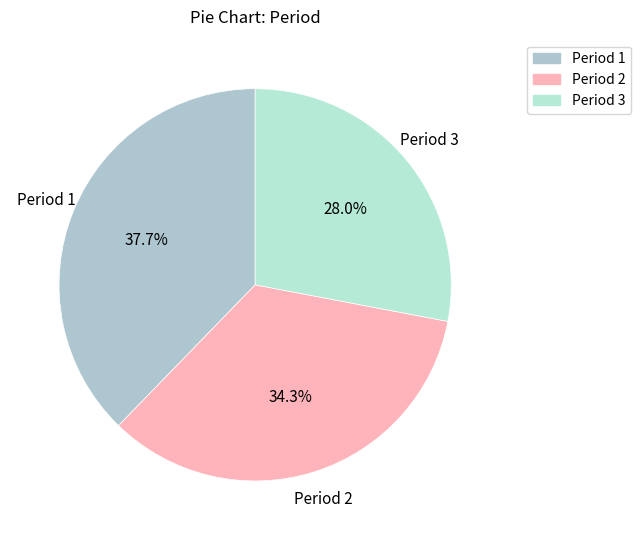

Approximately how many times larger is the value at Period 1 compared to Period 3?

1.3